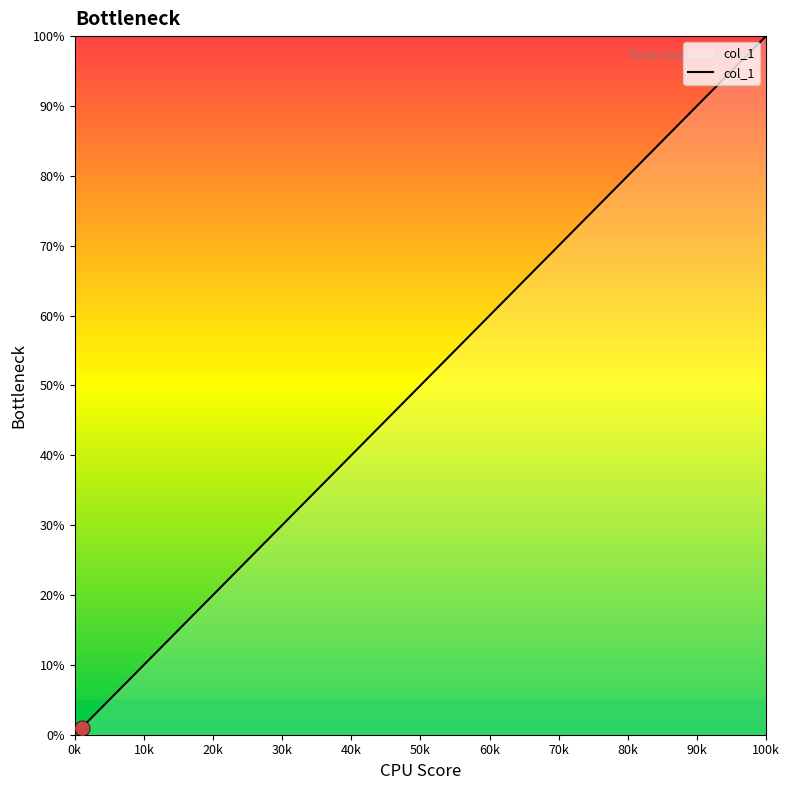

What is the maximum value shown in the chart?

100.0